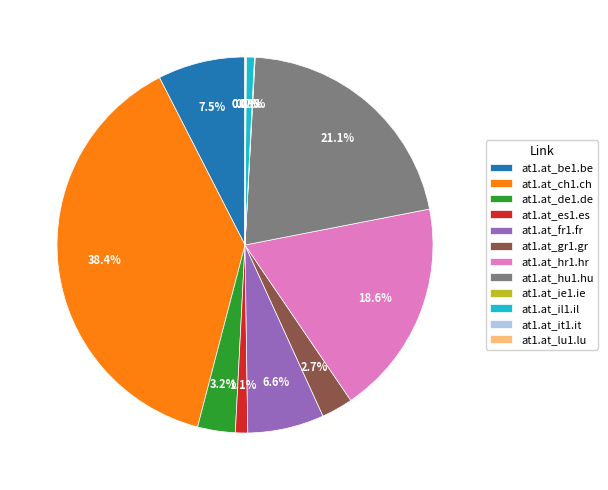

Between at1.at_fr1.fr and at1.at_il1.il, which is larger?

at1.at_fr1.fr